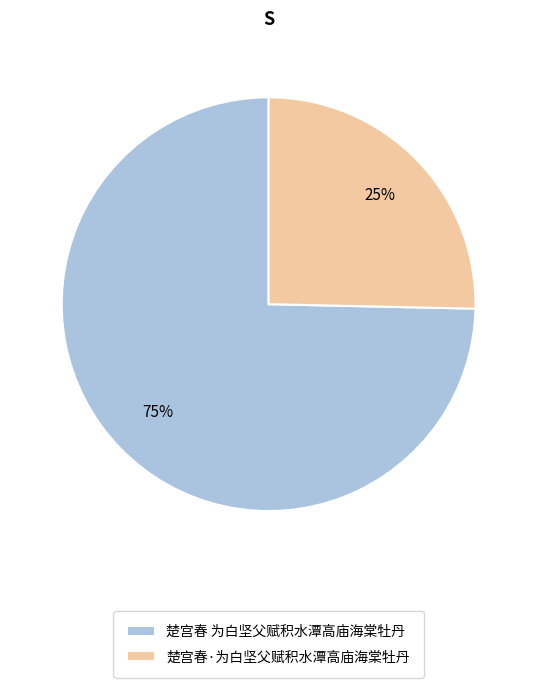

Which has a higher value, 楚宫春 为白坚父赋积水潭高庙海棠牡丹 or 楚宫春·为白坚父赋积水潭高庙海棠牡丹?

楚宫春 为白坚父赋积水潭高庙海棠牡丹